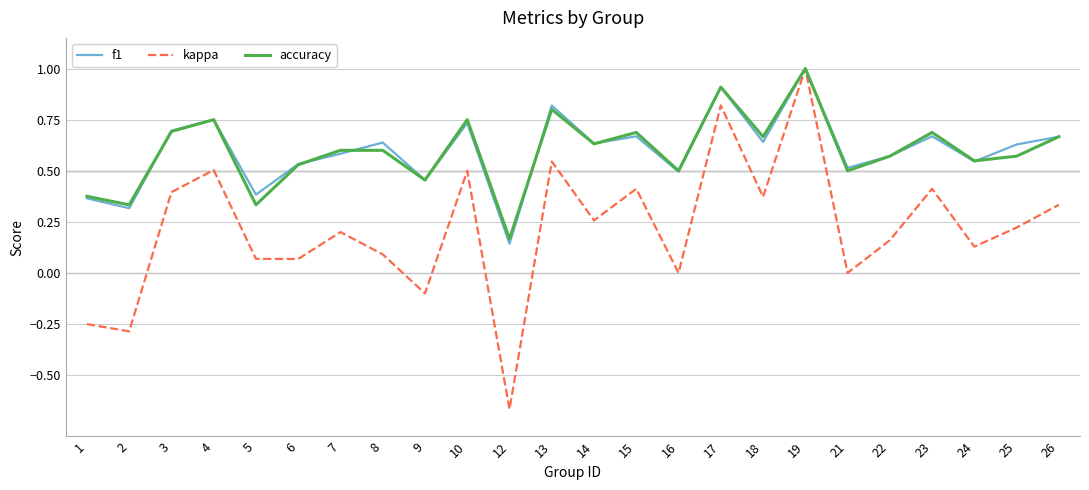

Which series changed the most between 8 and 18?

kappa